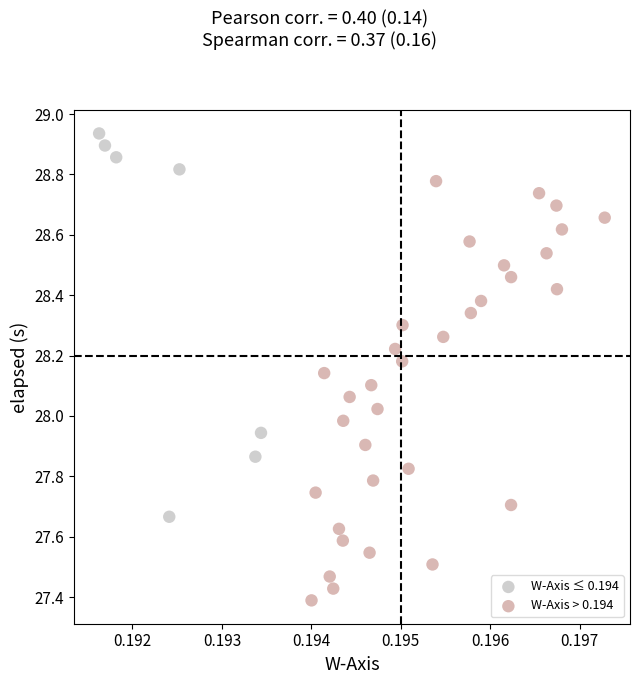

Which series reaches the maximum Y coordinate?

W-Axis ≤ 0.194